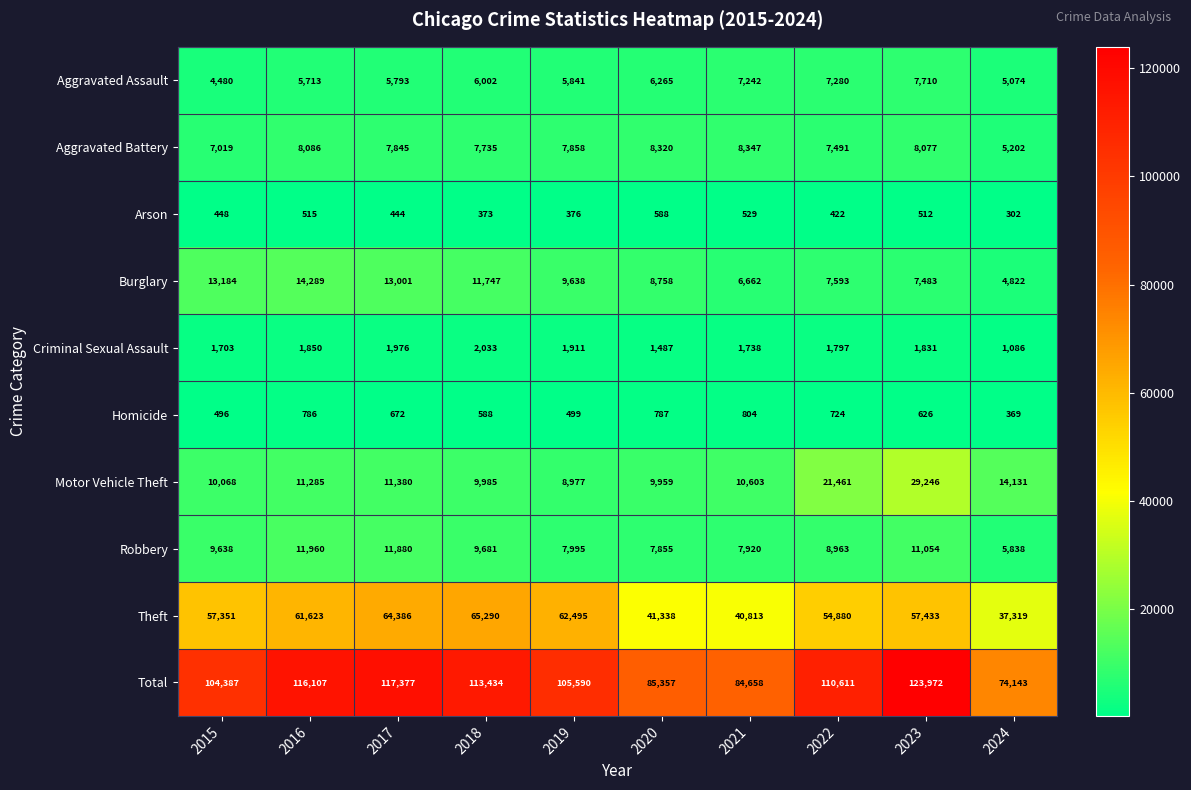

Rank the series by their maximum value, from lowest to highest.

Arson, Homicide, Criminal Sexual Assault, Aggravated Assault, Aggravated Battery, Robbery, Burglary, Motor Vehicle Theft, Theft, Total